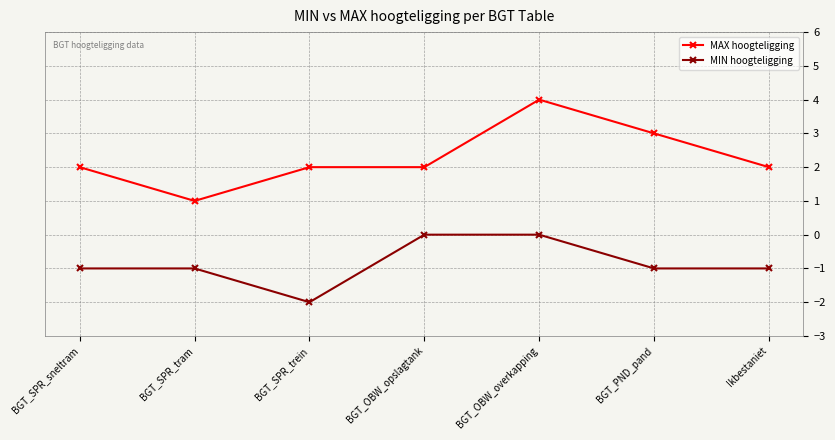

What value does the MIN hoogteligging series have at Ikbestaniet?

-1